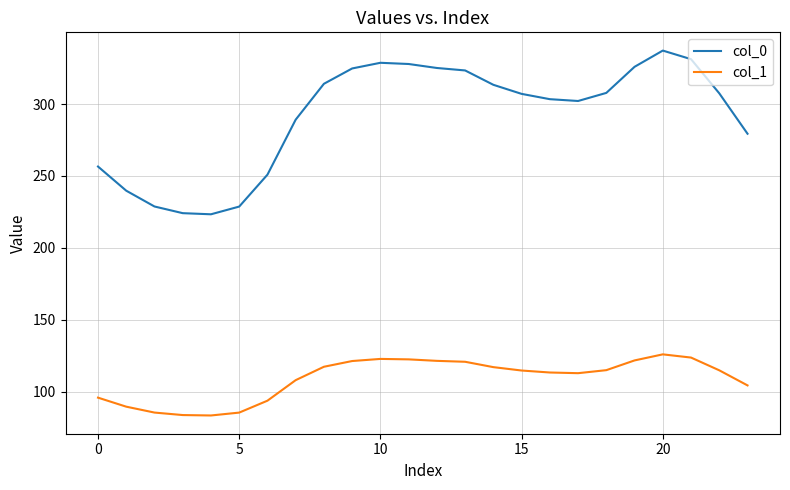

List the series in order of their overall mean, lowest first.

col_1, col_0